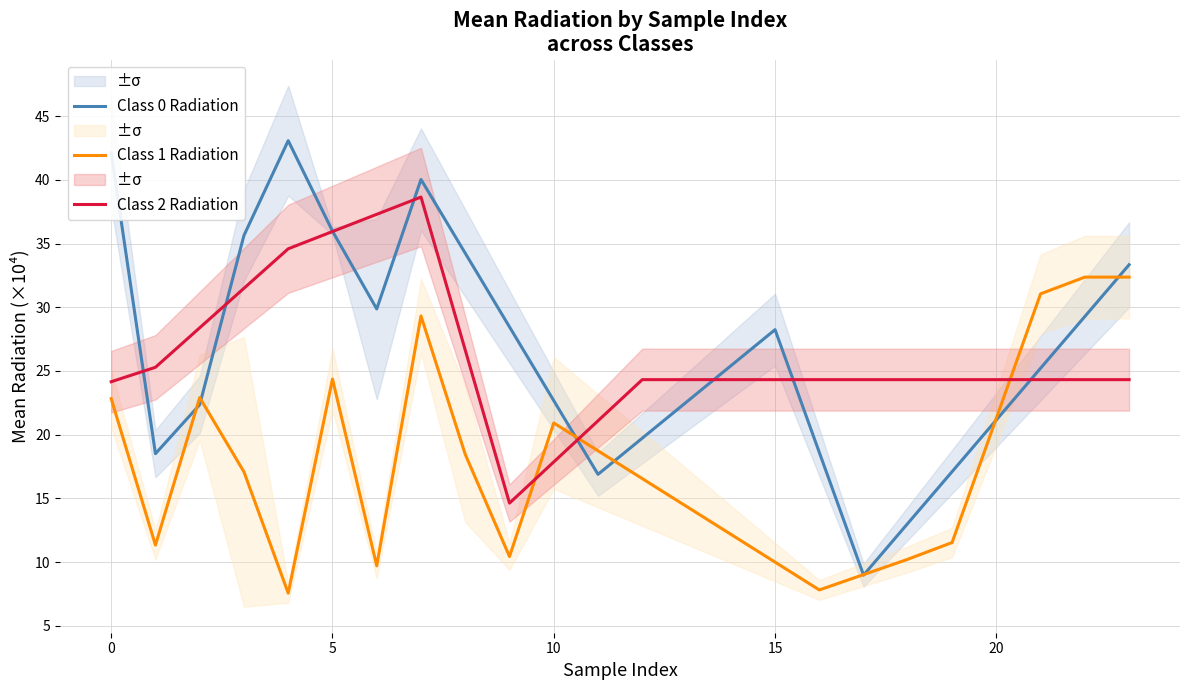

What is the highest value of the Class 1 Radiation series?

32.4